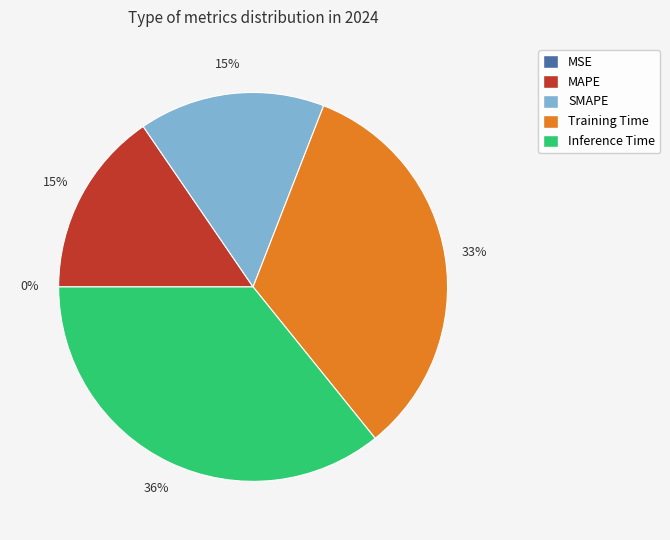

Is there a majority slice in this chart?

No